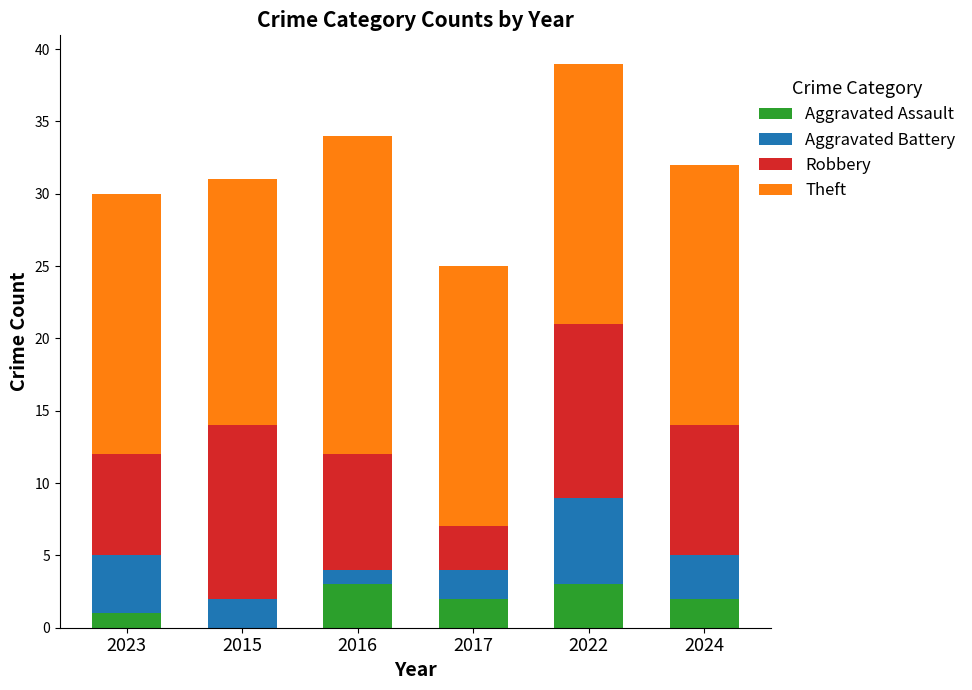

At which category is the sum across all series the highest?

2022